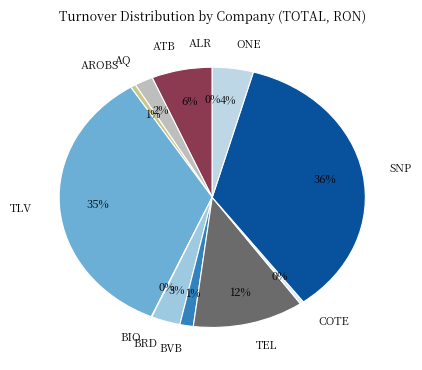

Which category has the biggest portion of the pie?

SNP